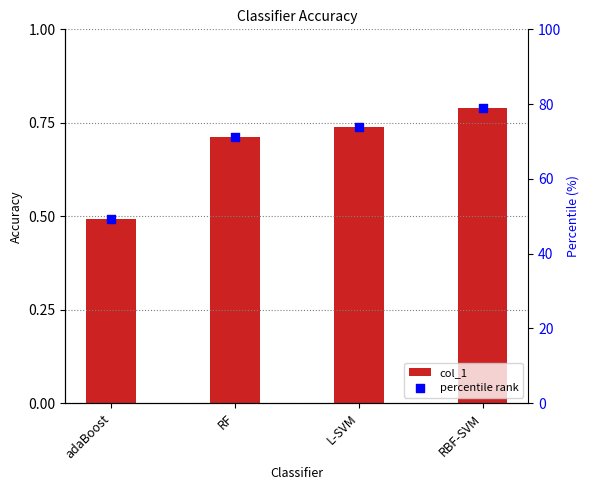

Which series contains the highest Y value?

percentile rank